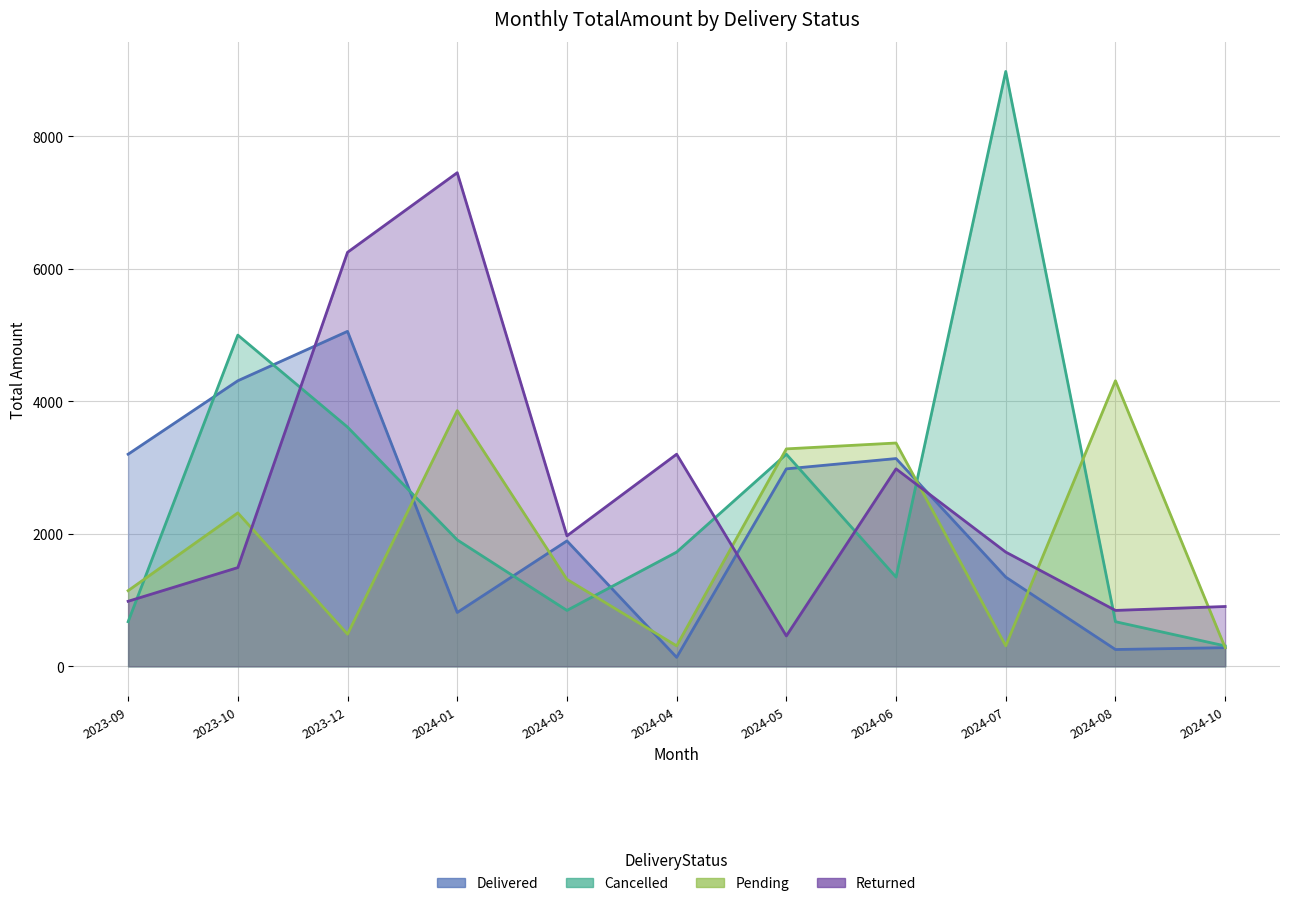

The value of Delivered at 2024-01 is 812.3. True or false?

True